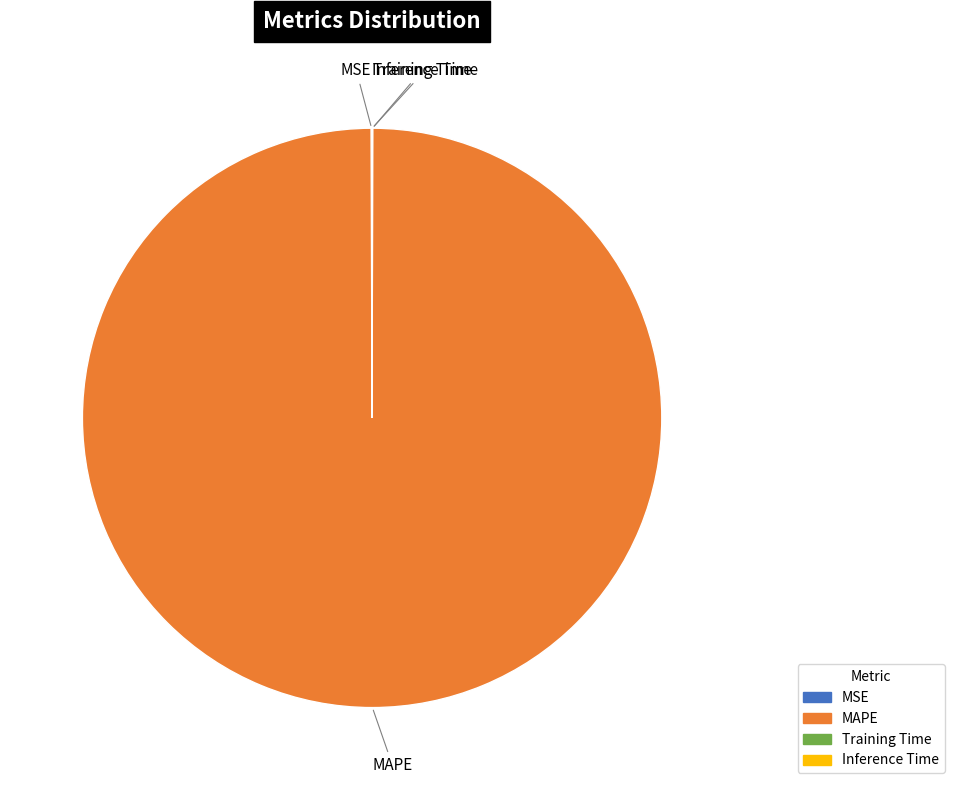

Is it true that MAPE is 100% of the pie?

True